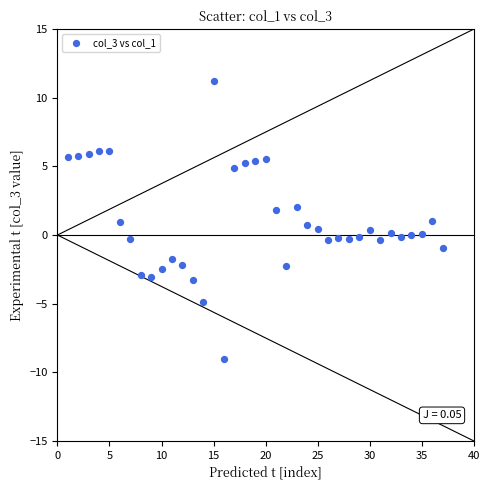

What is the range of Y values (max minus min)?

20.3